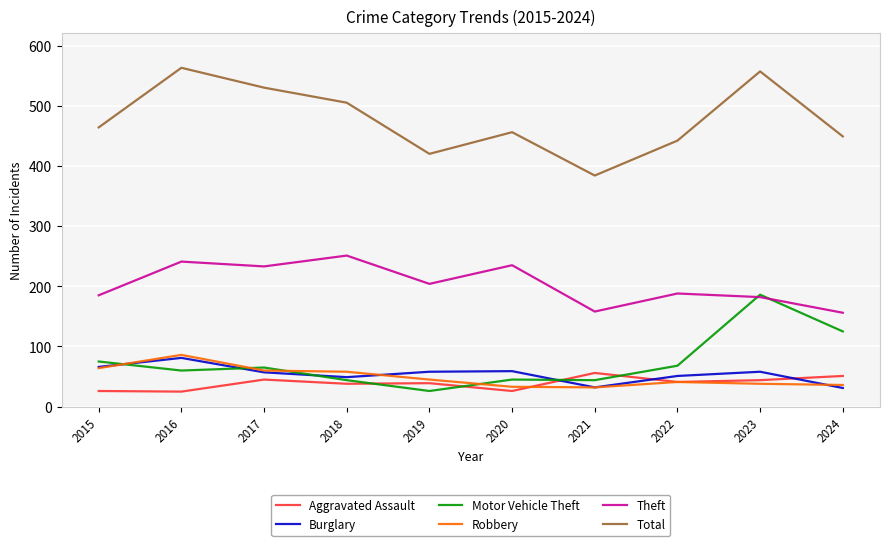

Which series has the largest total across all categories?

Total